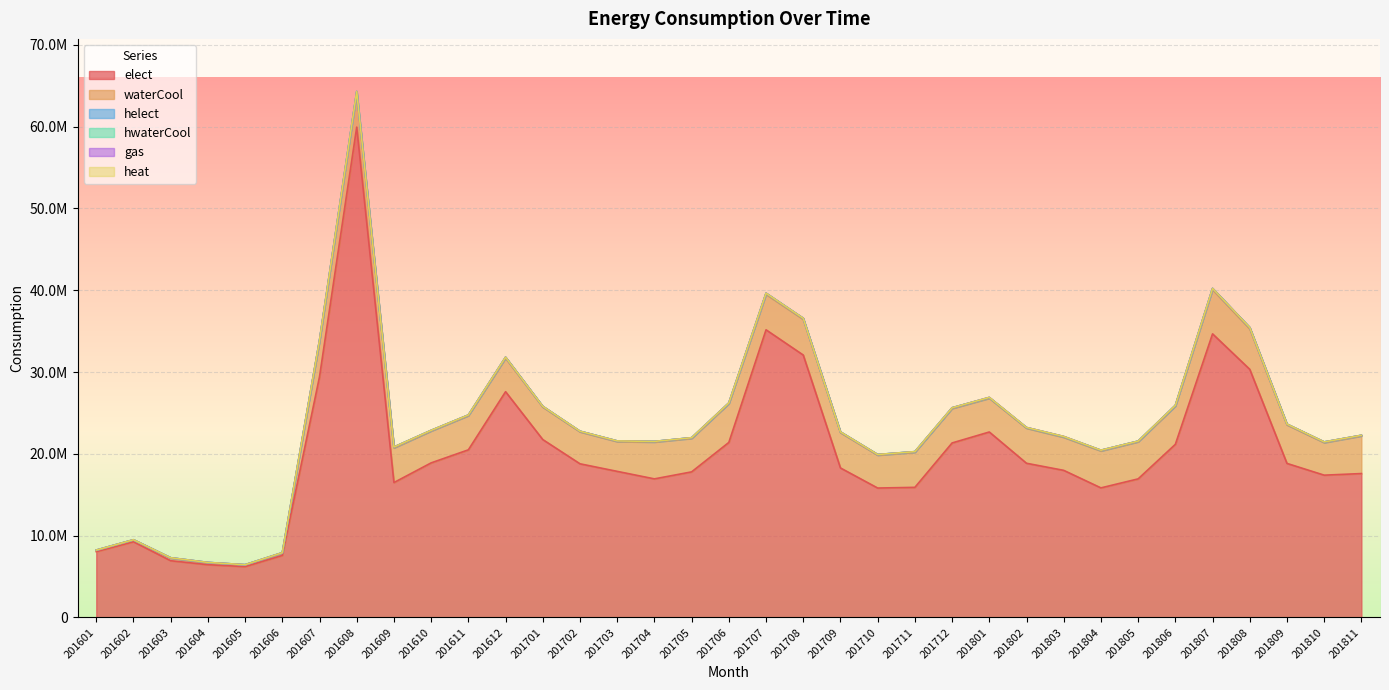

What is the average value of the elect series?

20074843